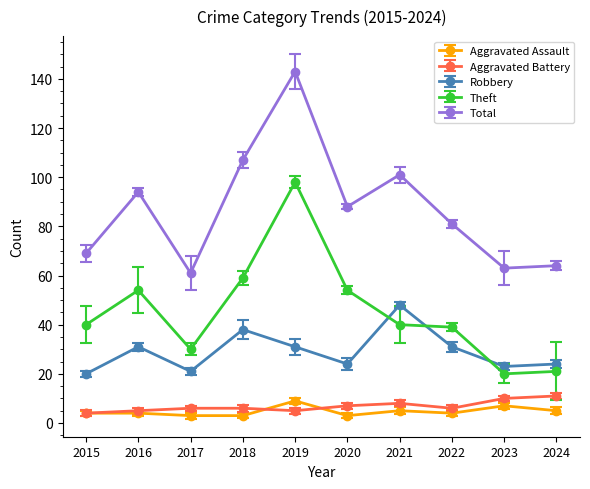

At how many categories does at least one series exceed 81?

5